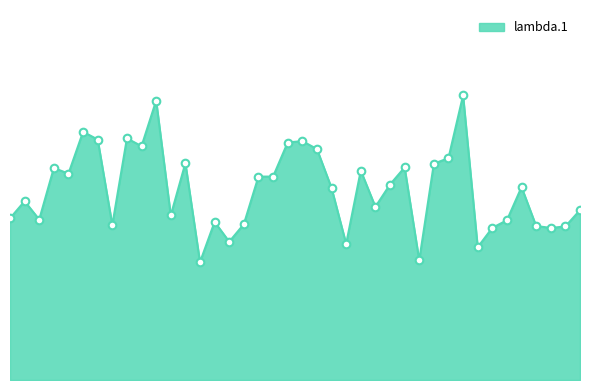

Does the chart have visible grid lines?

No